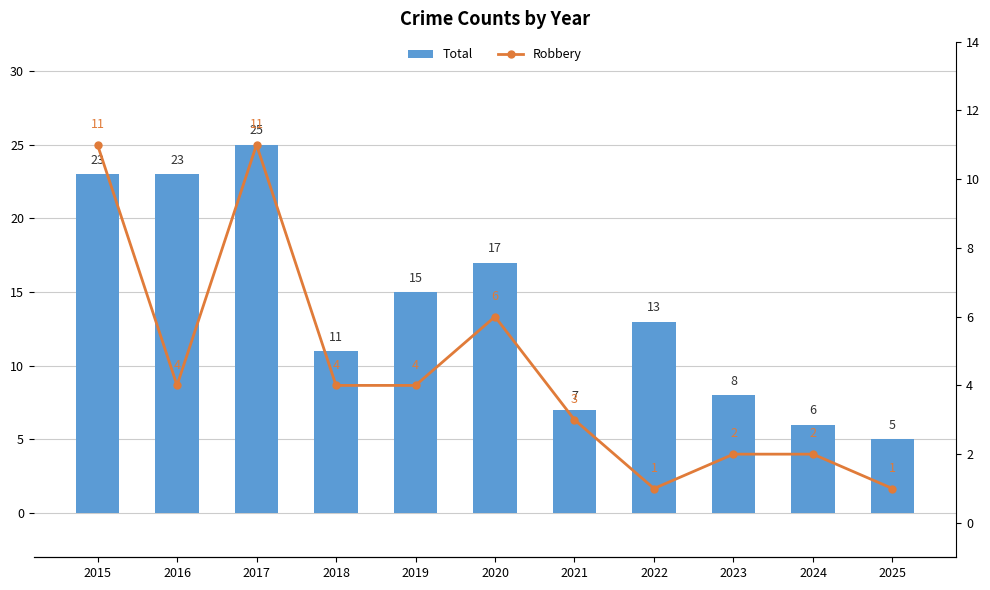

At 2019, list the series in order from smallest to largest.

Robbery, Total